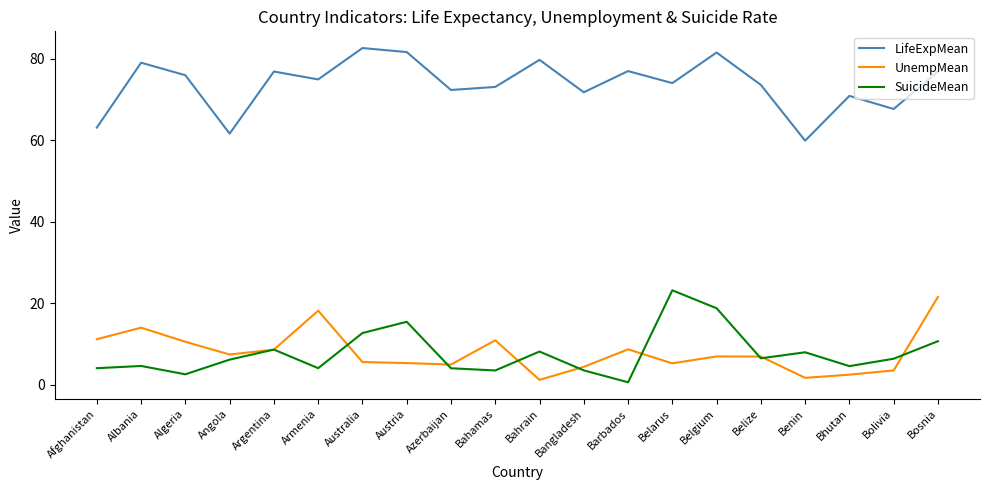

What value does the SuicideMean series have at Belarus?

23.2